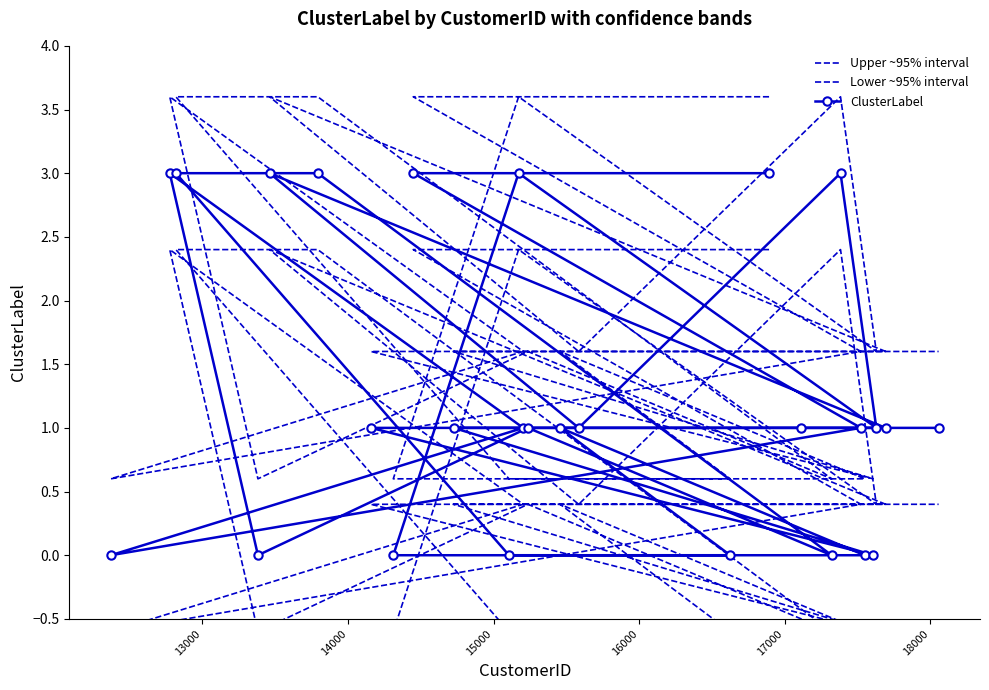

Rank the series by their maximum value, from lowest to highest.

Lower ~95% interval, ClusterLabel, Upper ~95% interval